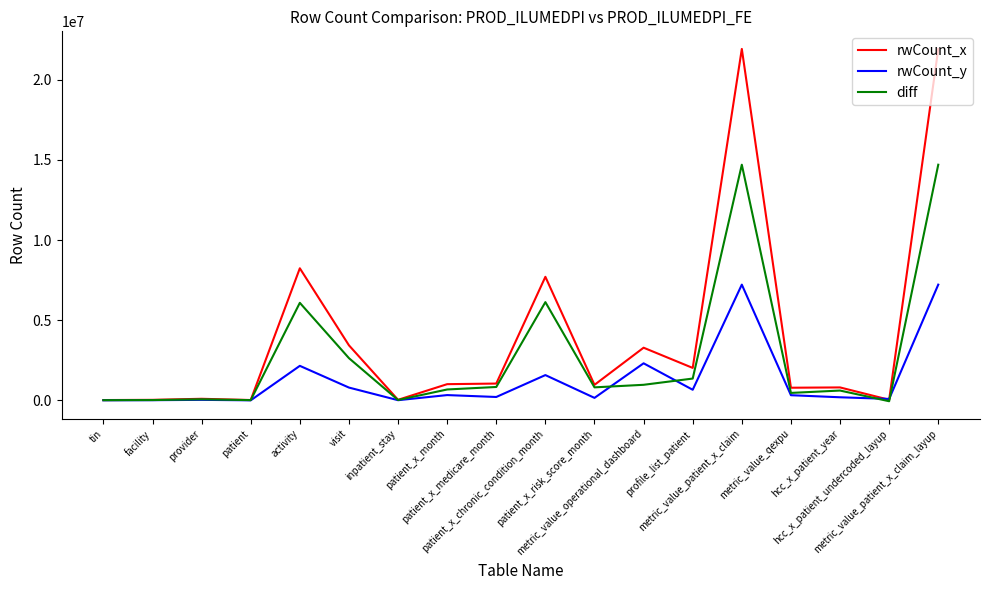

List the series in order of their peak value, highest first.

rwCount_x, diff, rwCount_y